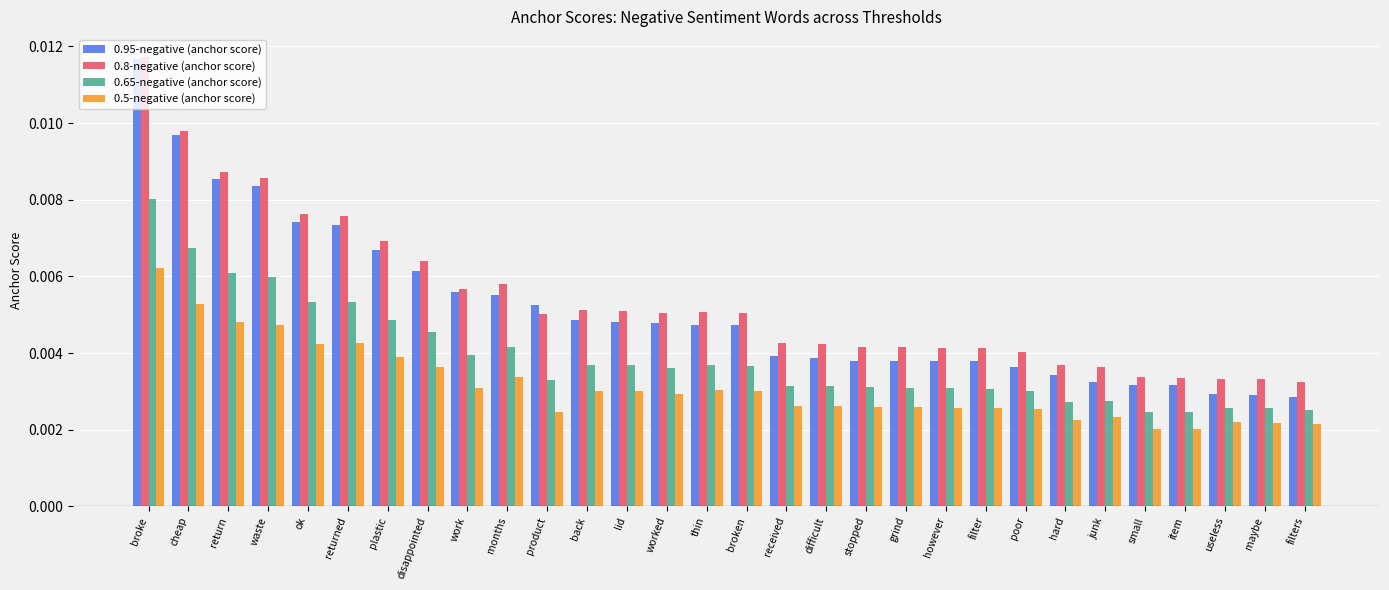

Count the 0.95-negative (anchor score) values in the range 0 to 1.

30